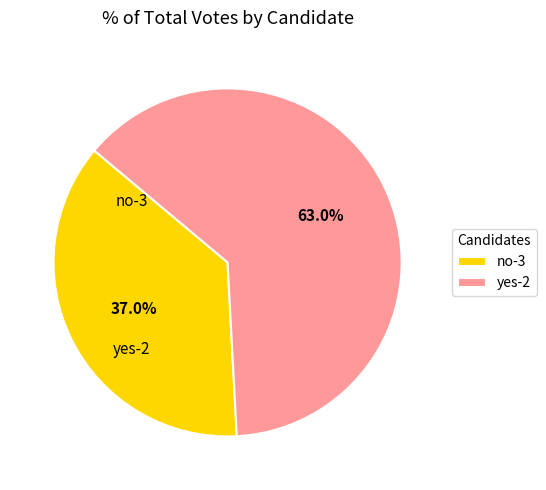

Count the number of slices in the pie.

2